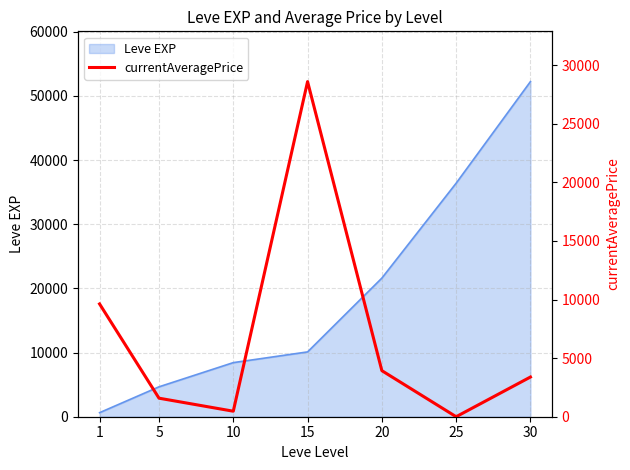

Which label corresponds to the largest value in the chart?

15